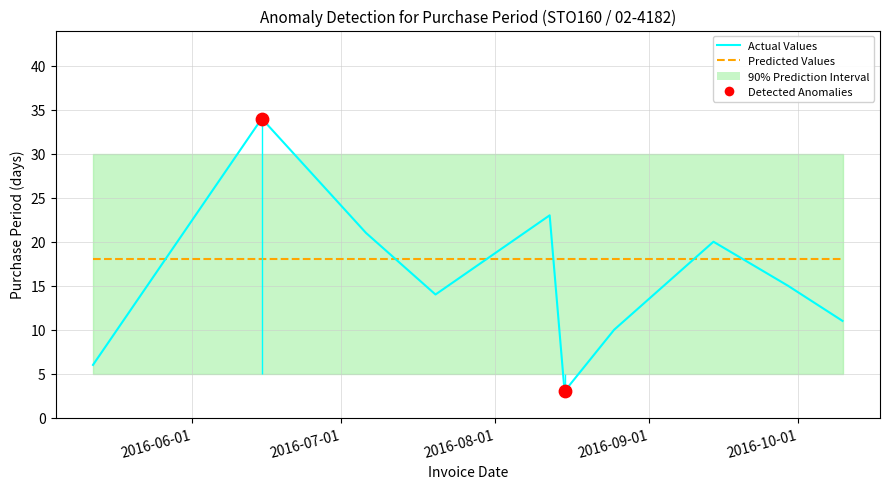

What is the change in value from 2016-05-12 to 2016-08-15?

-3